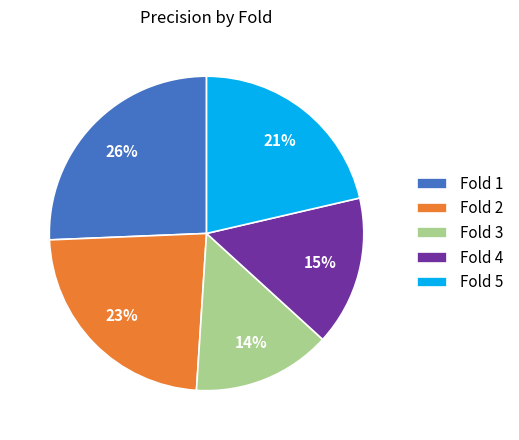

Is it true that Fold 3 is 27% of the pie?

False